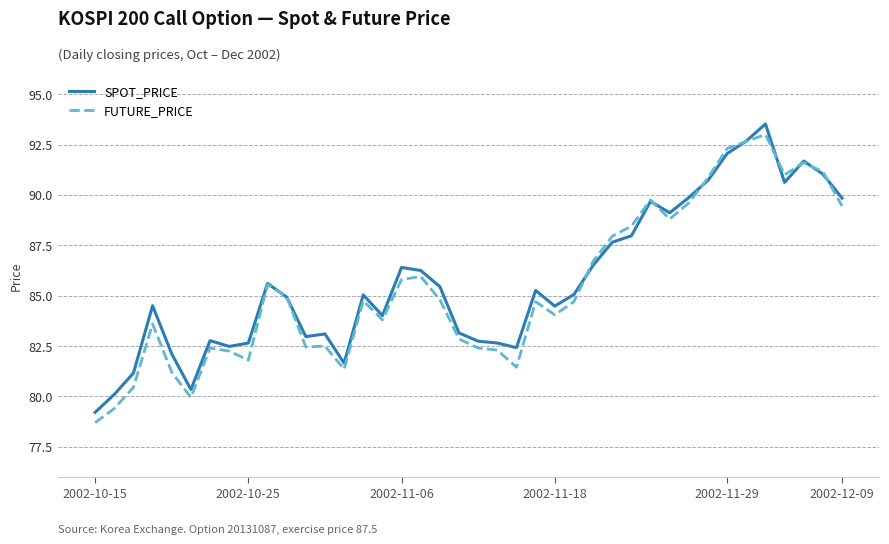

What is the smallest value displayed?

78.7